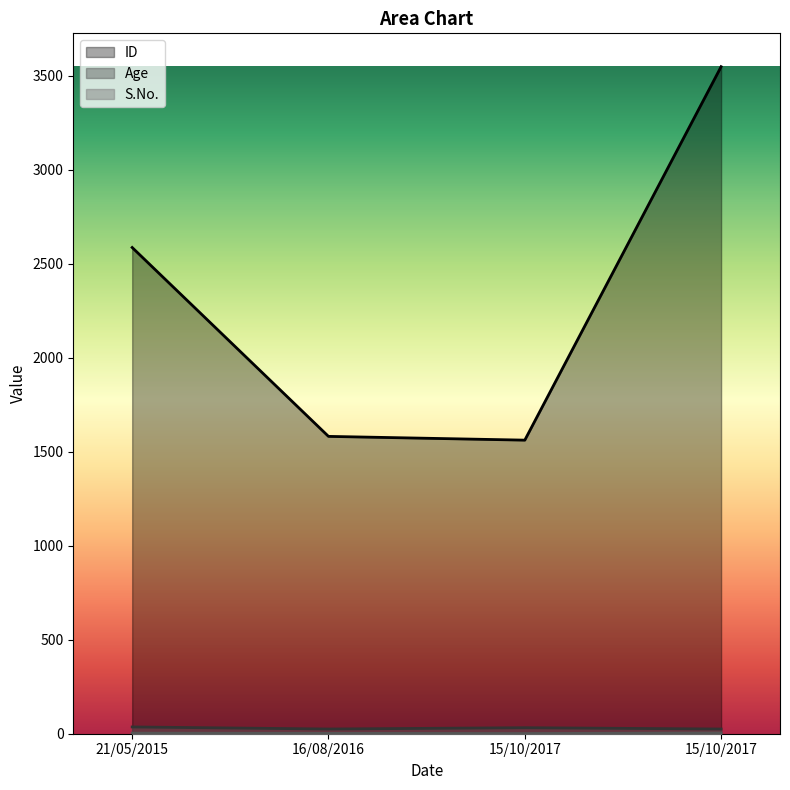

At how many categories does at least one series exceed 640?

4